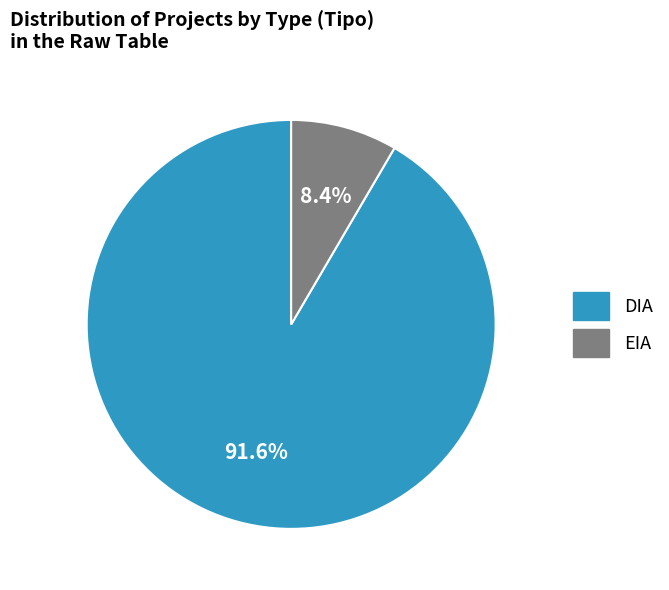

To the nearest percent, what is the average slice percentage?

50%